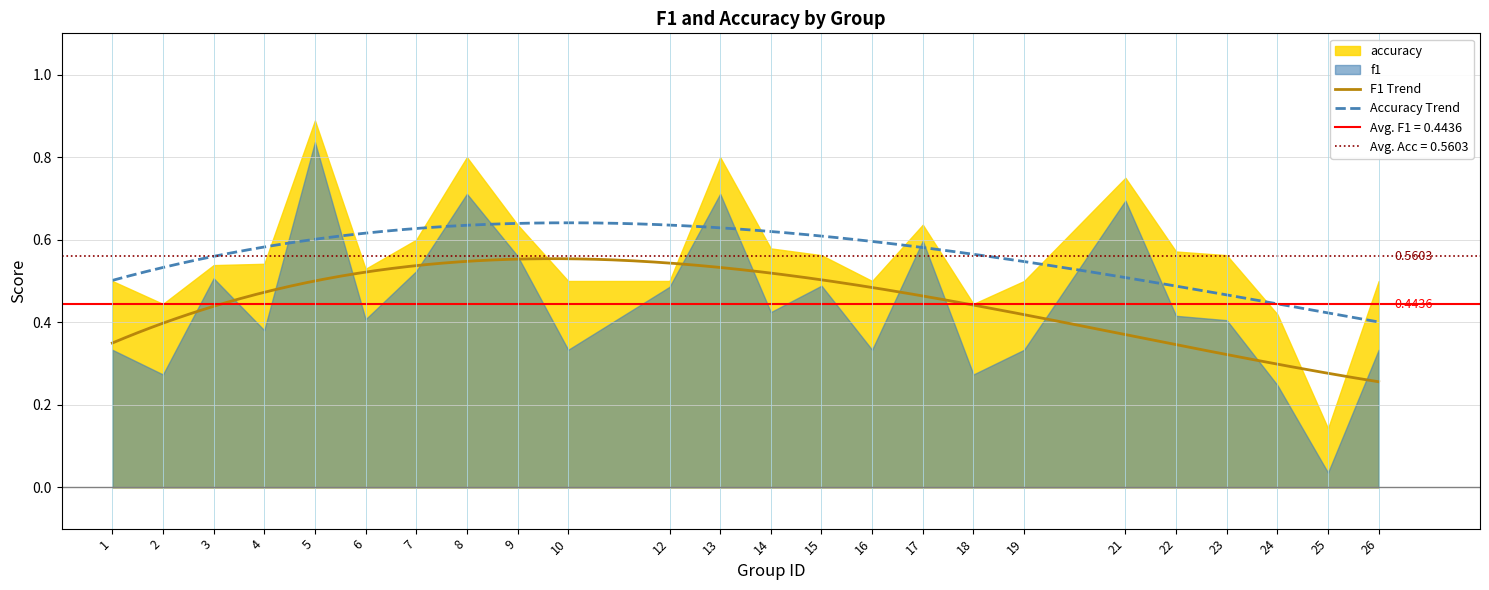

Rank the categories by f1 value from lowest to highest.

25, 24, 2, 18, 1, 10, 16, 19, 26, 4, 23, 6, 22, 14, 12, 15, 3, 7, 9, 17, 21, 8, 13, 5